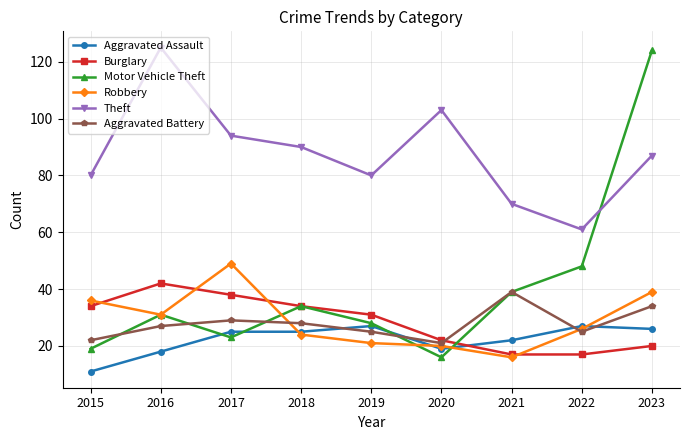

How many lines are shown in the chart?

6